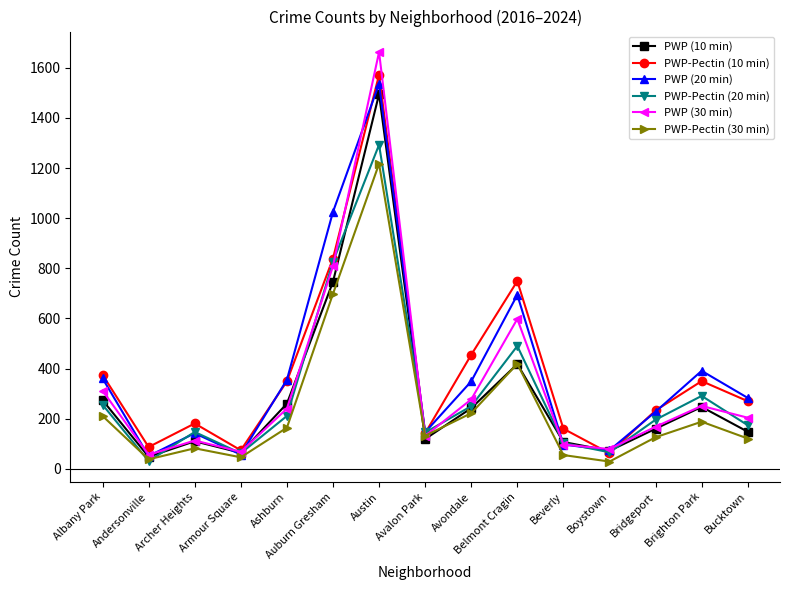

Is the value of PWP (20 min) at Bridgeport greater than the value of PWP (30 min) at Andersonville?

Yes